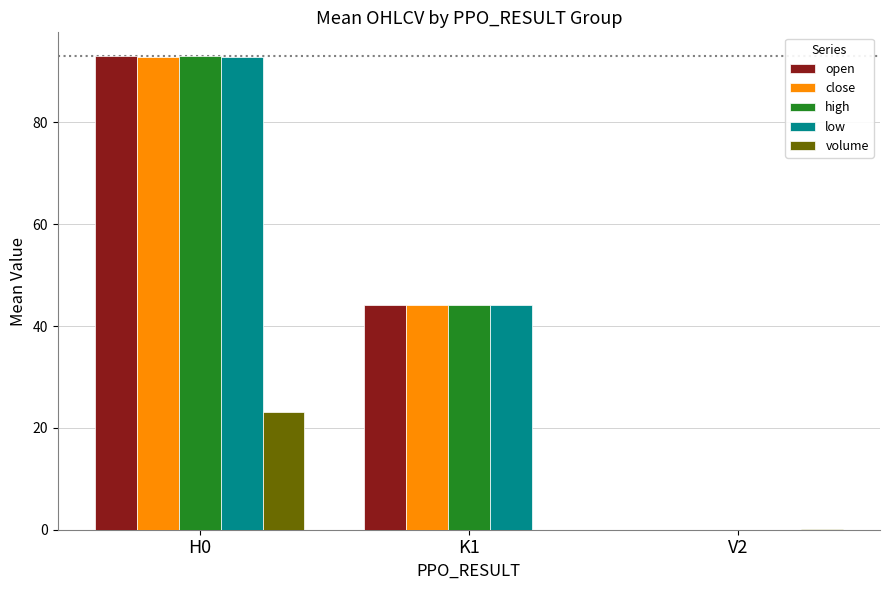

Read the close value at H0.

92.8